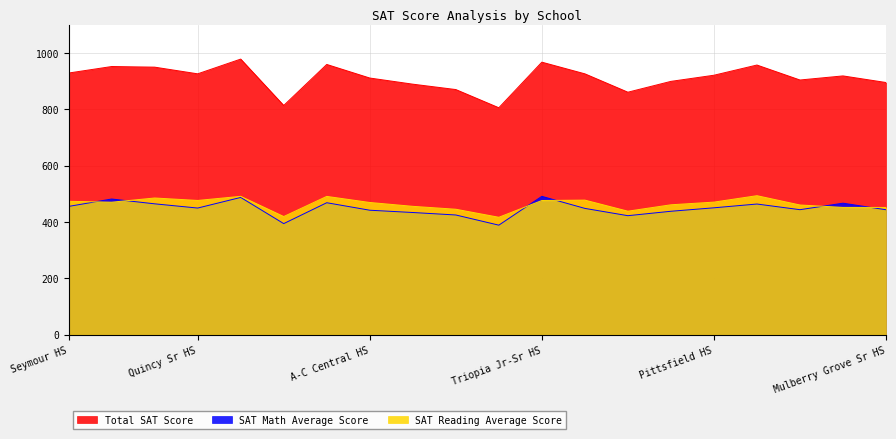

What position from the right is Meredosia-Chambersburg HS?

10